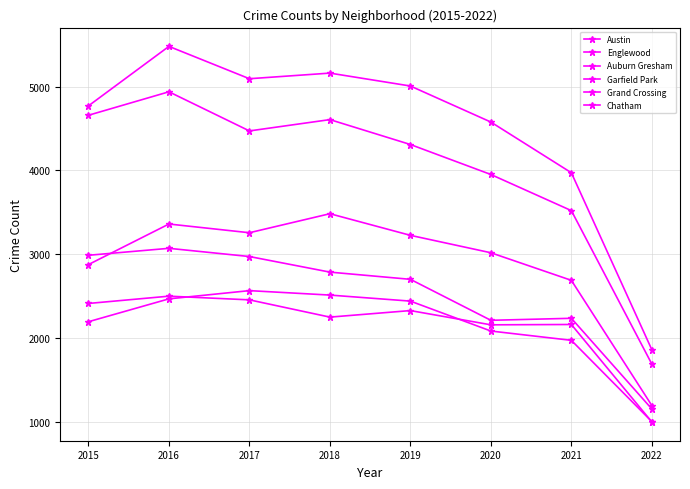

What is the difference between the second highest and minimum values in the Austin series?

3301